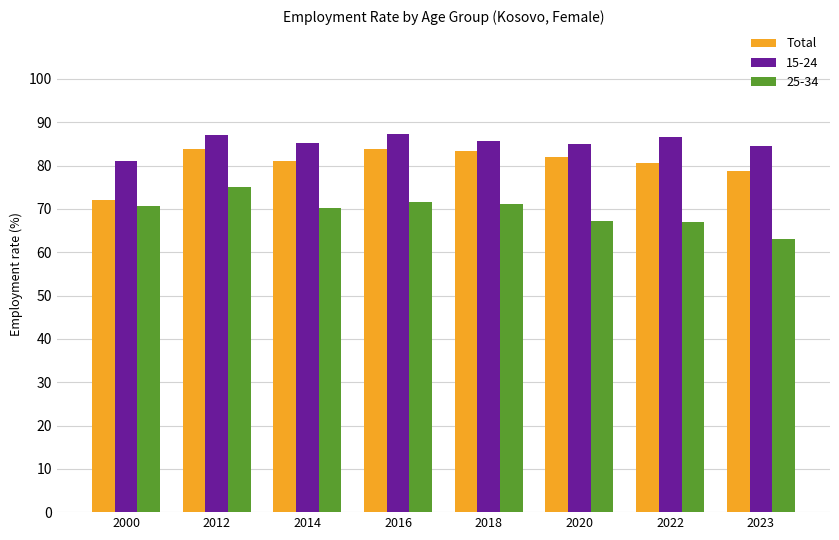

What is the difference between the 25-34 values at 2000 and 2023?

7.8